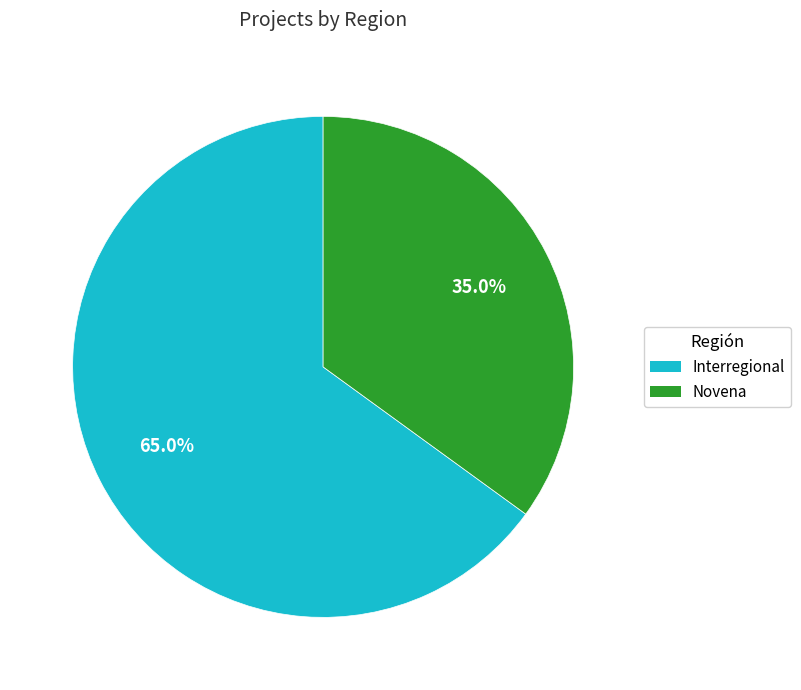

How many slices are in this pie chart?

2